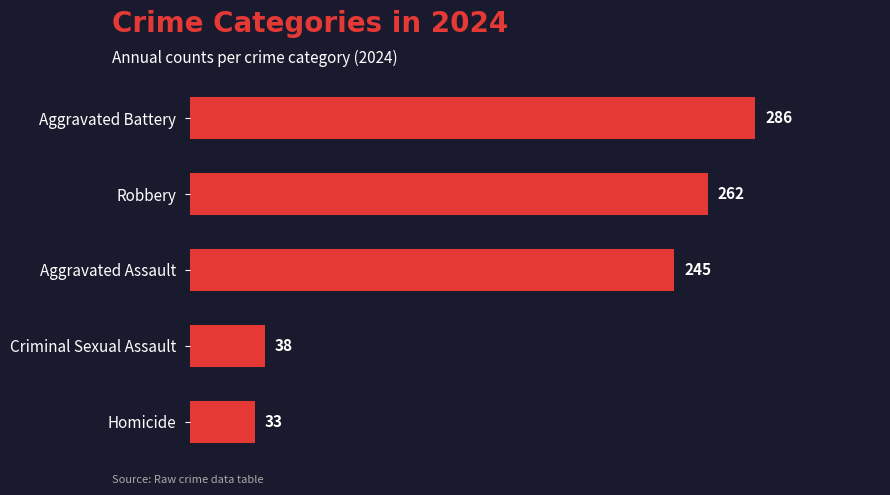

The value at Aggravated Battery is 286. True or false?

True